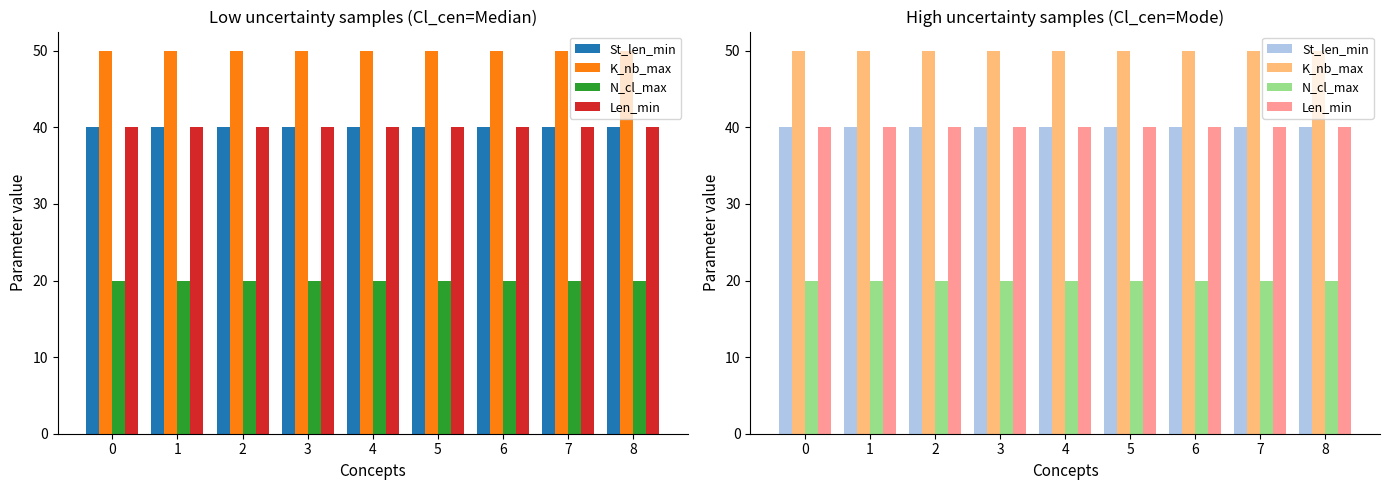

Reading left to right, transcribe all the data shown in this chart.

St_len_min: 40	40	40	40	40	40	40	40	40
K_nb_max: 50	50	50	50	50	50	50	50	50
N_cl_max: 20	20	20	20	20	20	20	20	20
Len_min: 40	40	40	40	40	40	40	40	40